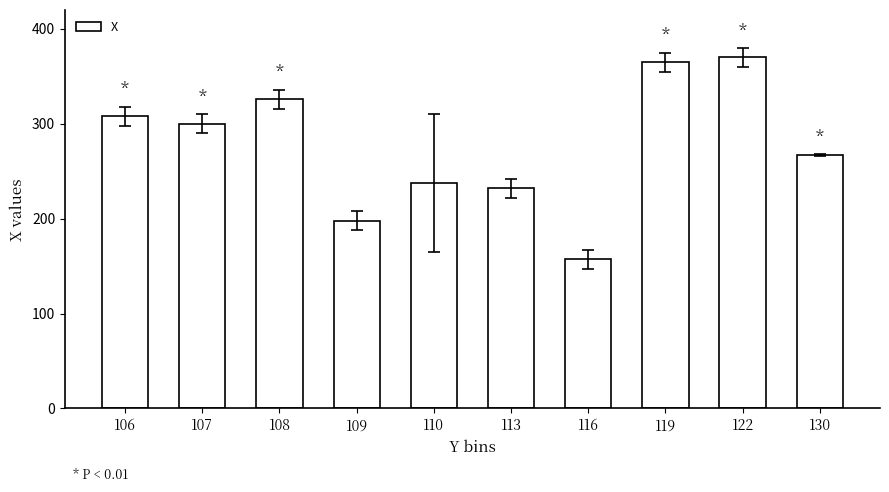

Rank the categories by value from lowest to highest.

116, 109, 113, 110, 130, 107, 106, 108, 119, 122